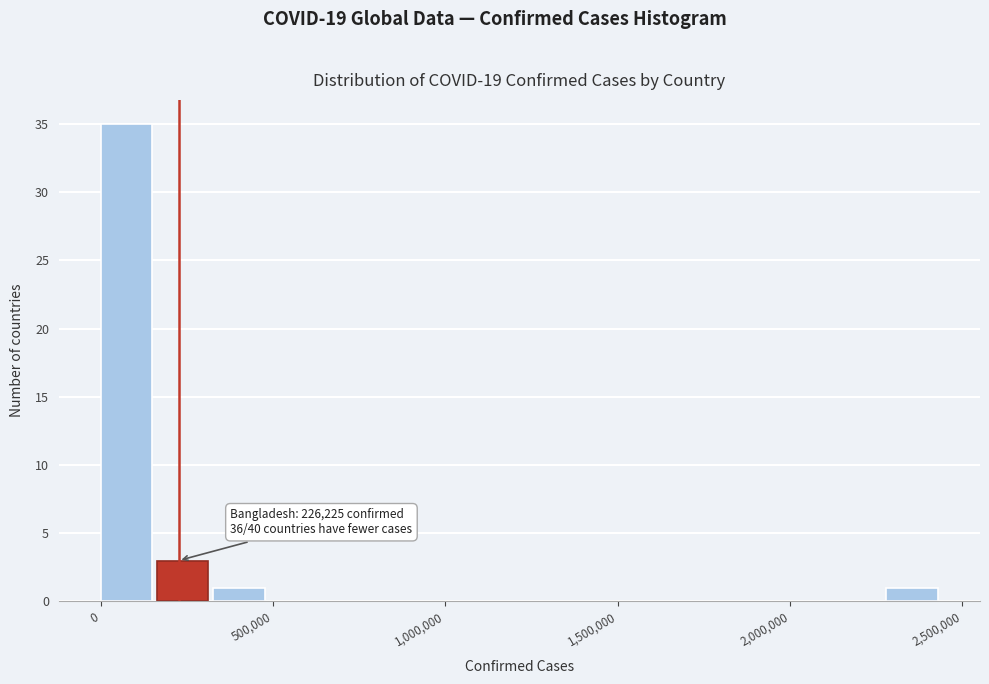

Read against the x-axis, roughly where is the centre of the tallest bar?

50000